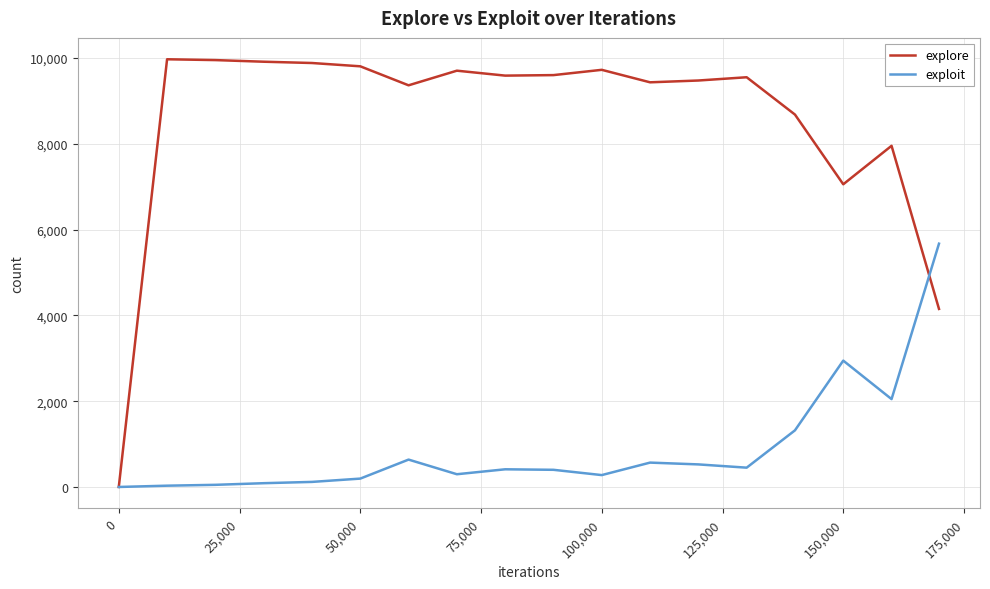

Rank the series by their maximum value, from highest to lowest.

explore, exploit